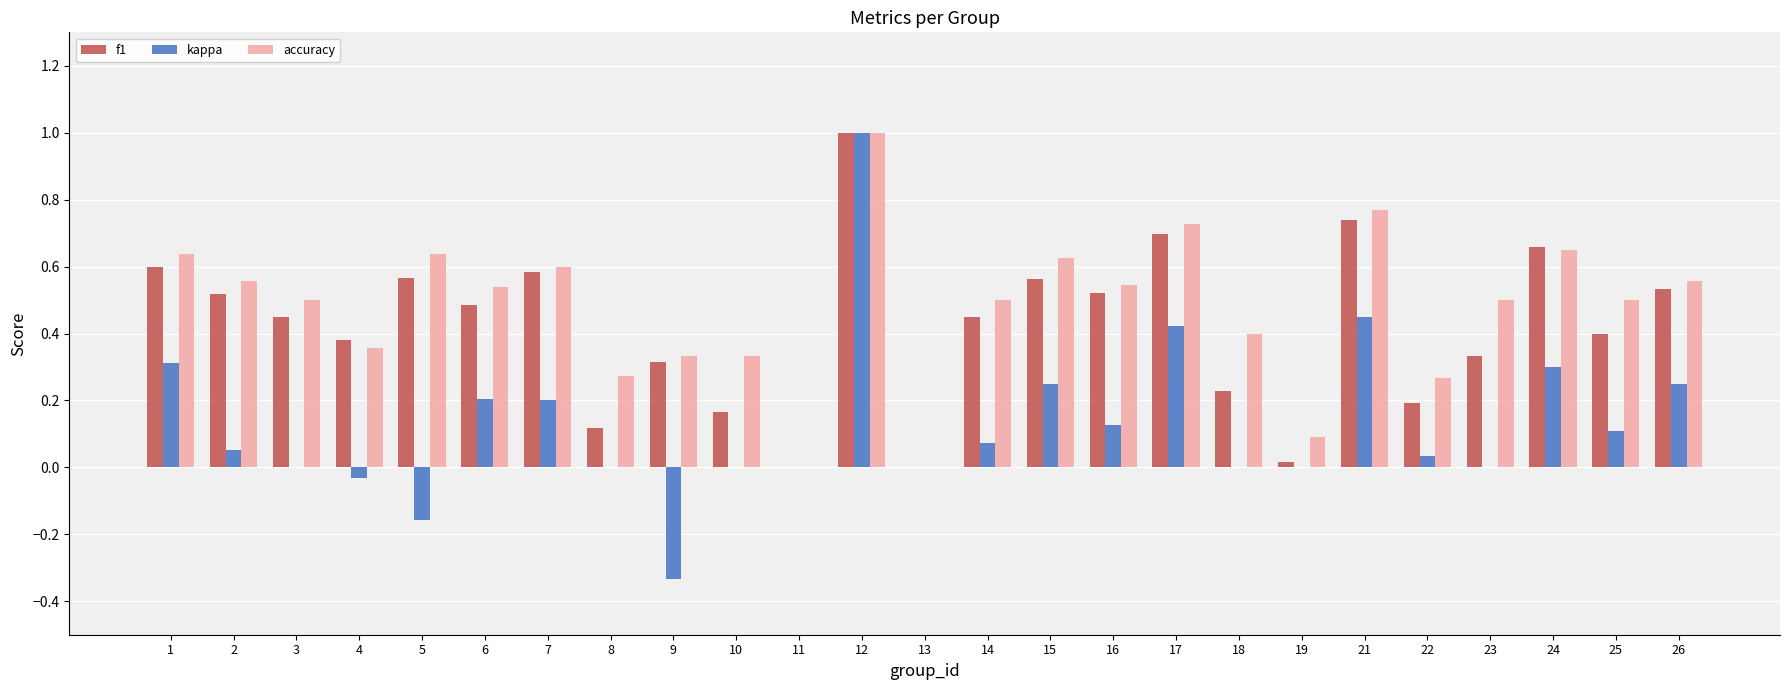

Which series changed the most between 5 and 26?

kappa